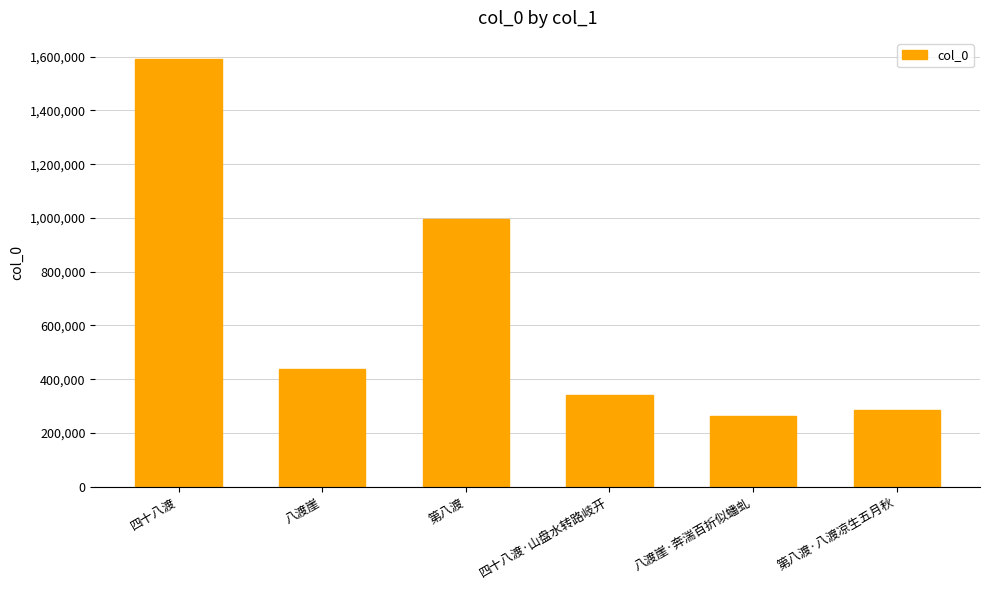

How many series are shown in this chart?

1